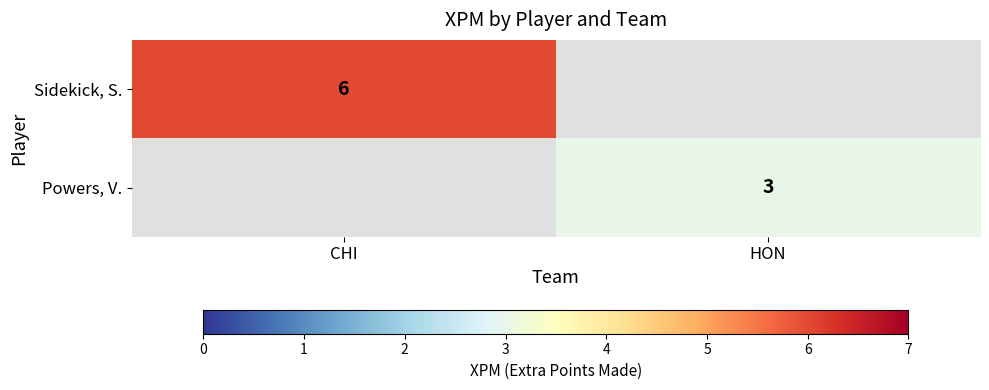

The Sidekick, S. series shows 6 at CHI. True or false?

True